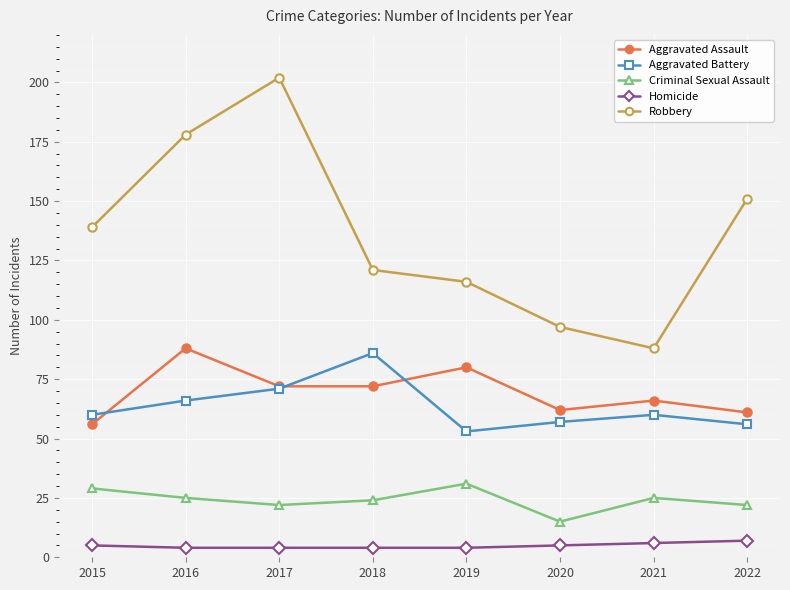

How many values in the Homicide series are below 5?

4